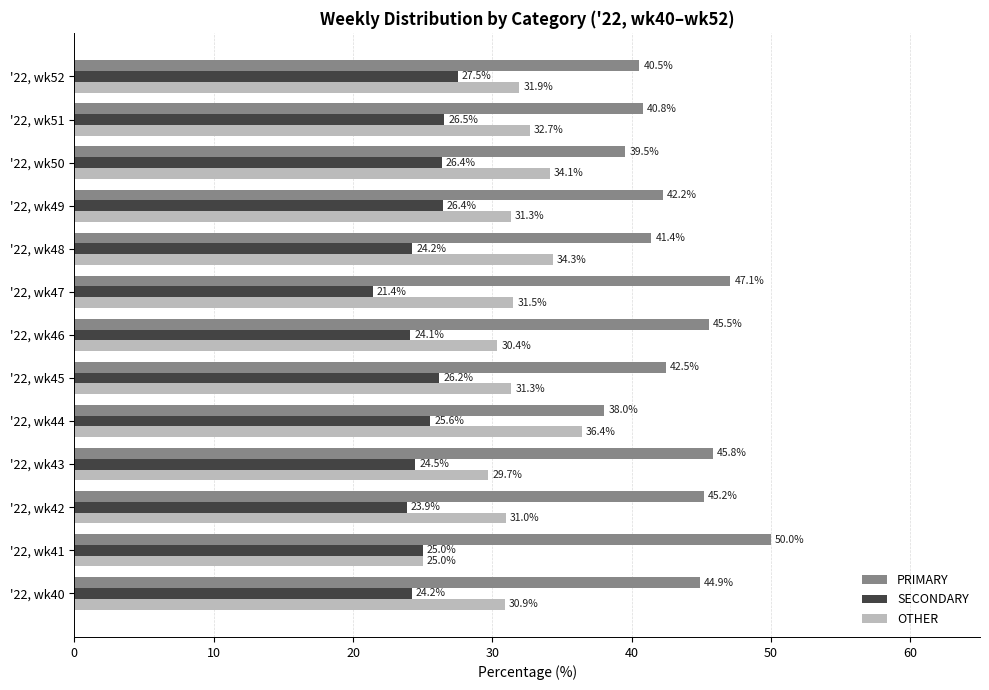

List the series in order of their peak value, lowest first.

SECONDARY, OTHER, PRIMARY